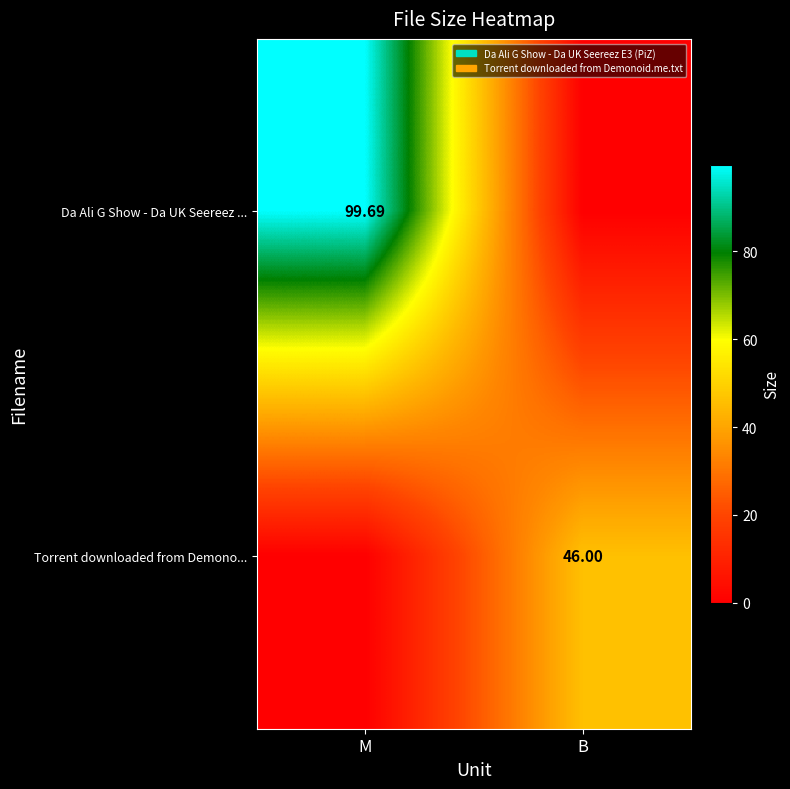

At which category does the chart reach its minimum across all series?

B